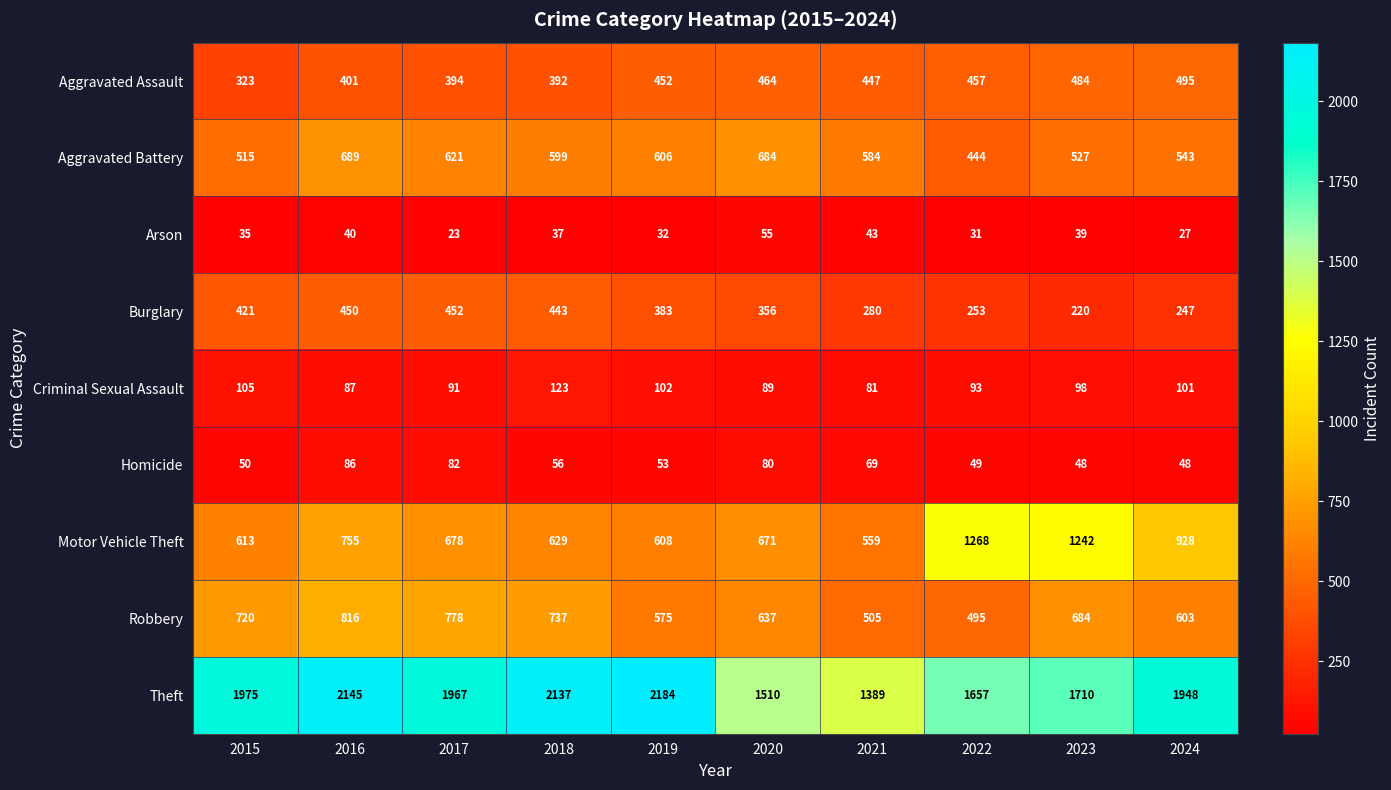

What is the total value across all series at 2021?

3957